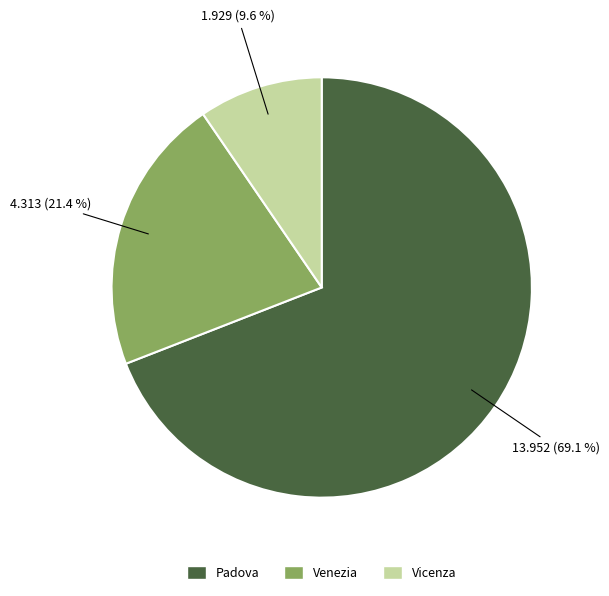

Which has a higher value, Vicenza or Padova?

Padova